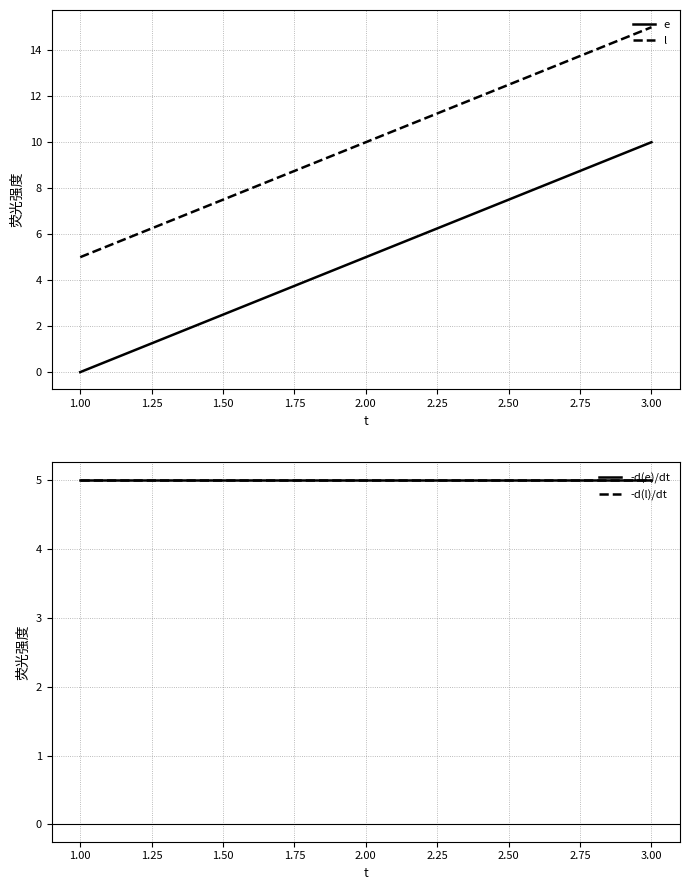

List the labels in order of e value, largest first.

3.00, 2.00, 1.00